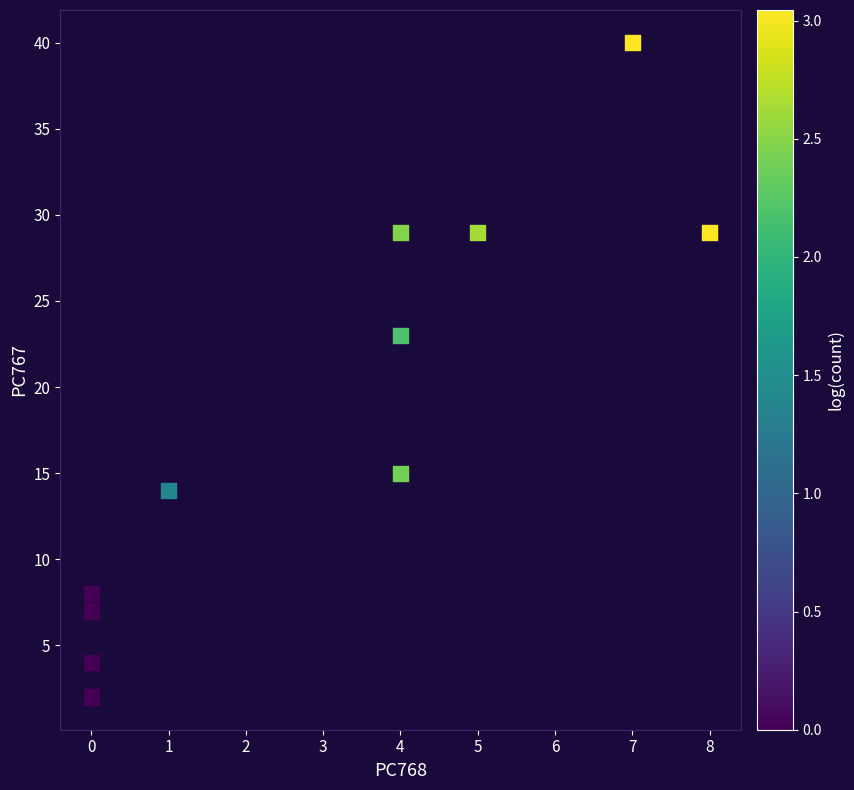

What Y value in the scatter plot is closest to 21?

23